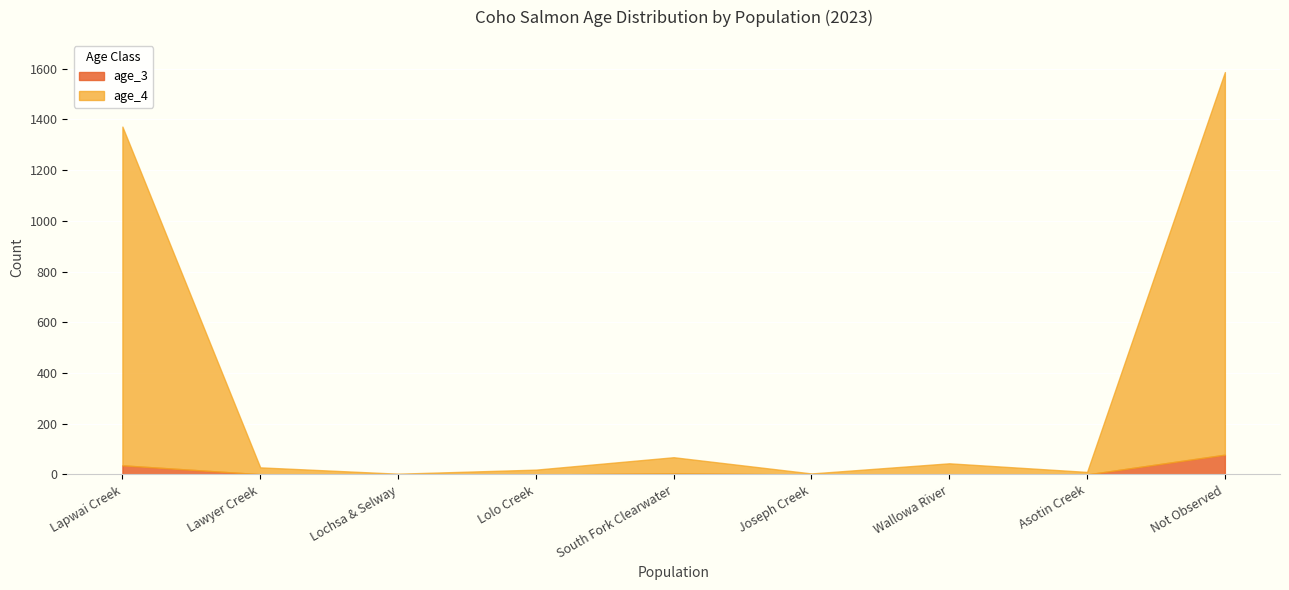

Which series has the largest range (max minus min)?

age_4